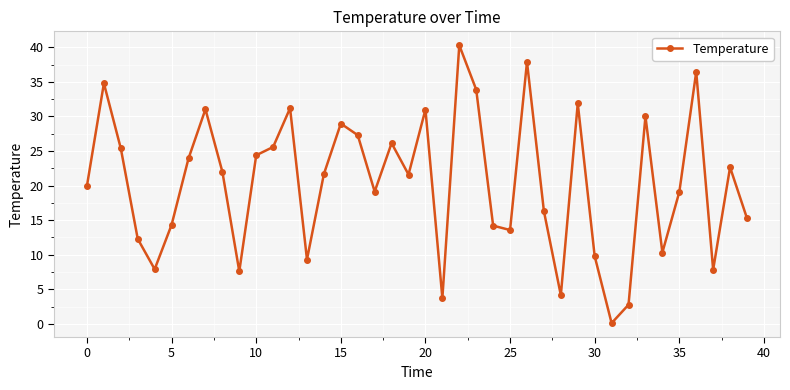

What is the value of the 16th point from the left?

29.0